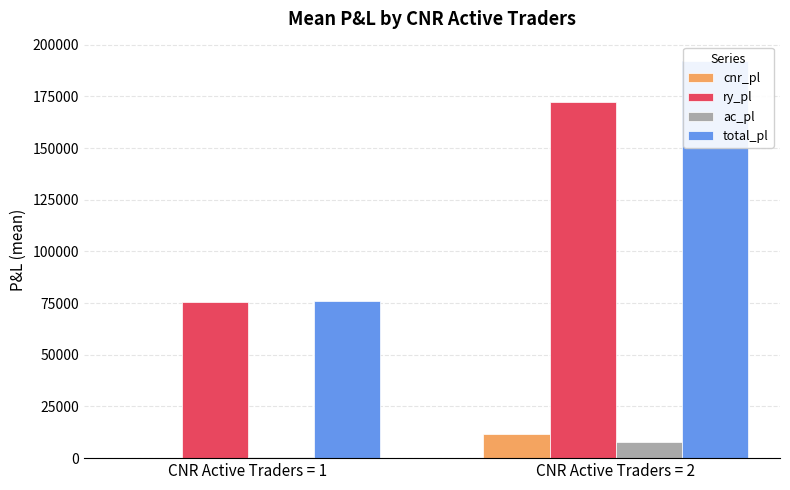

What is the maximum value for total_pl?

191924.9